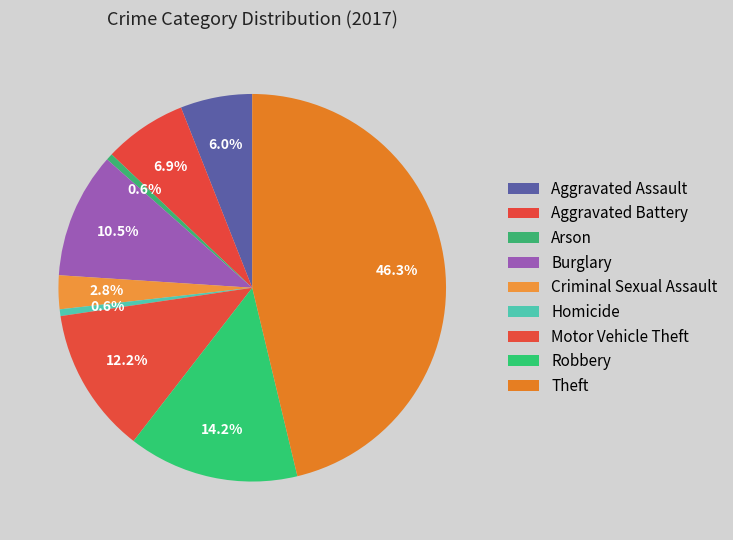

How many slices are in this pie chart?

9